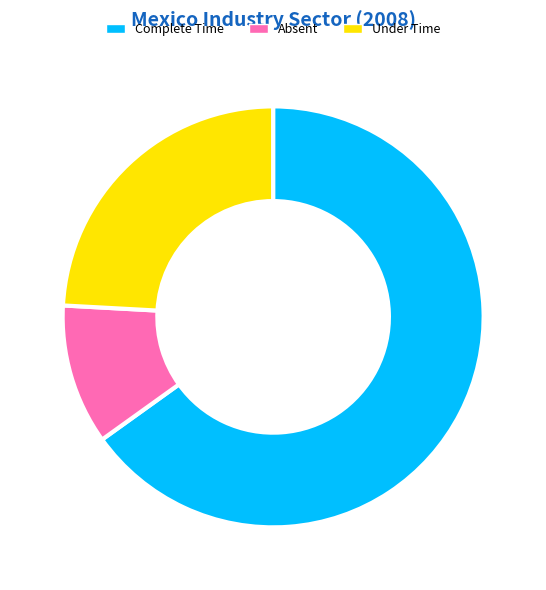

Combined, do Complete Time and Under Time account for over 50%?

Yes